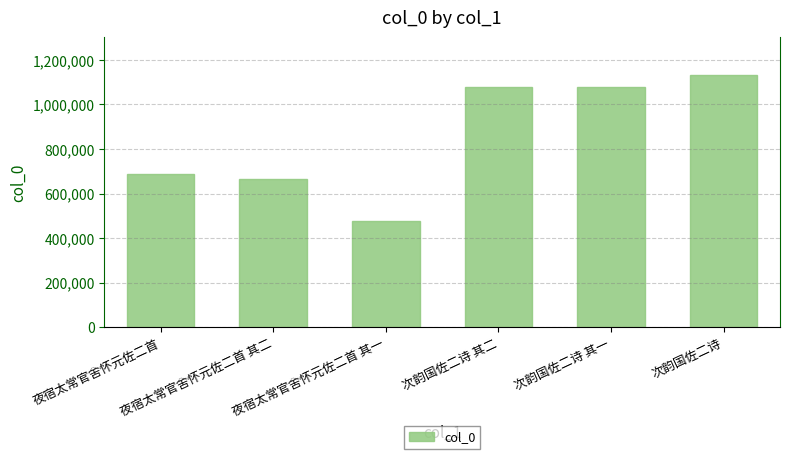

What is the change in value from 夜宿太常官舍怀元佐二首 to 次韵国佐二诗 其一?

+391789